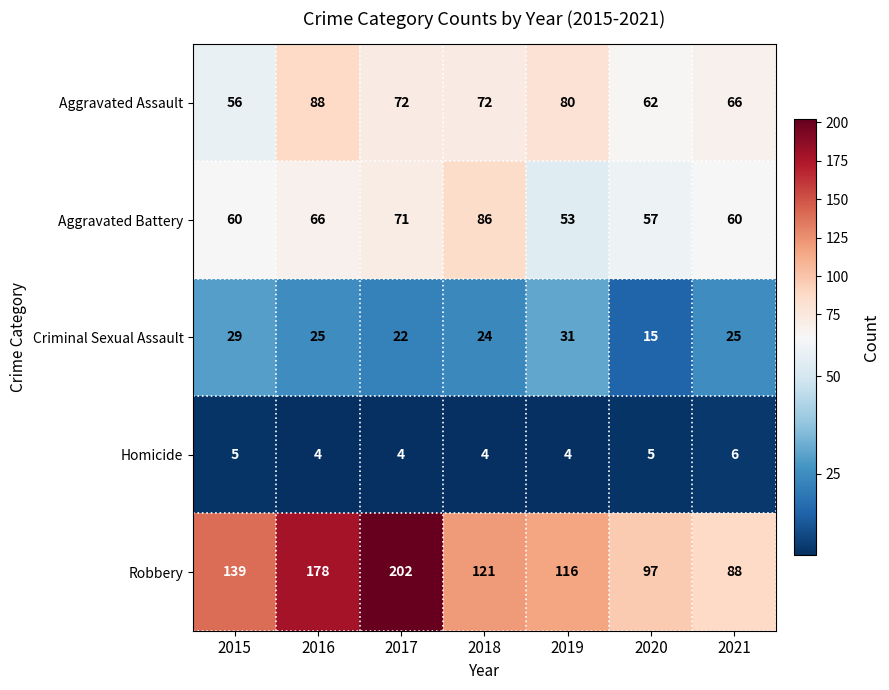

What is the total value across all series at 2020?

236